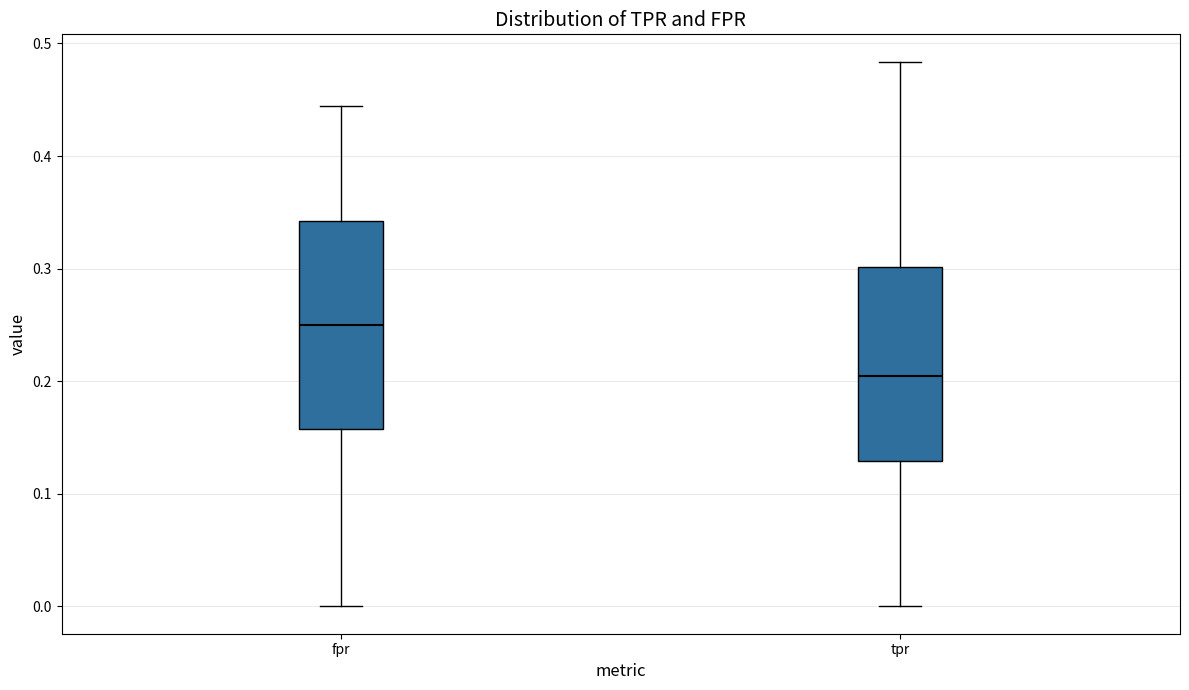

Reading left to right, transcribe this box plot: for each box, give where its median line is, the range the box spans, and where its two whiskers end, as read against the y-axis. The values are not printed on the chart, so give them approximately, as read against the axis.

fpr: median 0.25, box 0.16 to 0.34, whiskers 0.00 to 0.44
tpr: median 0.20, box 0.13 to 0.30, whiskers 0.00 to 0.48